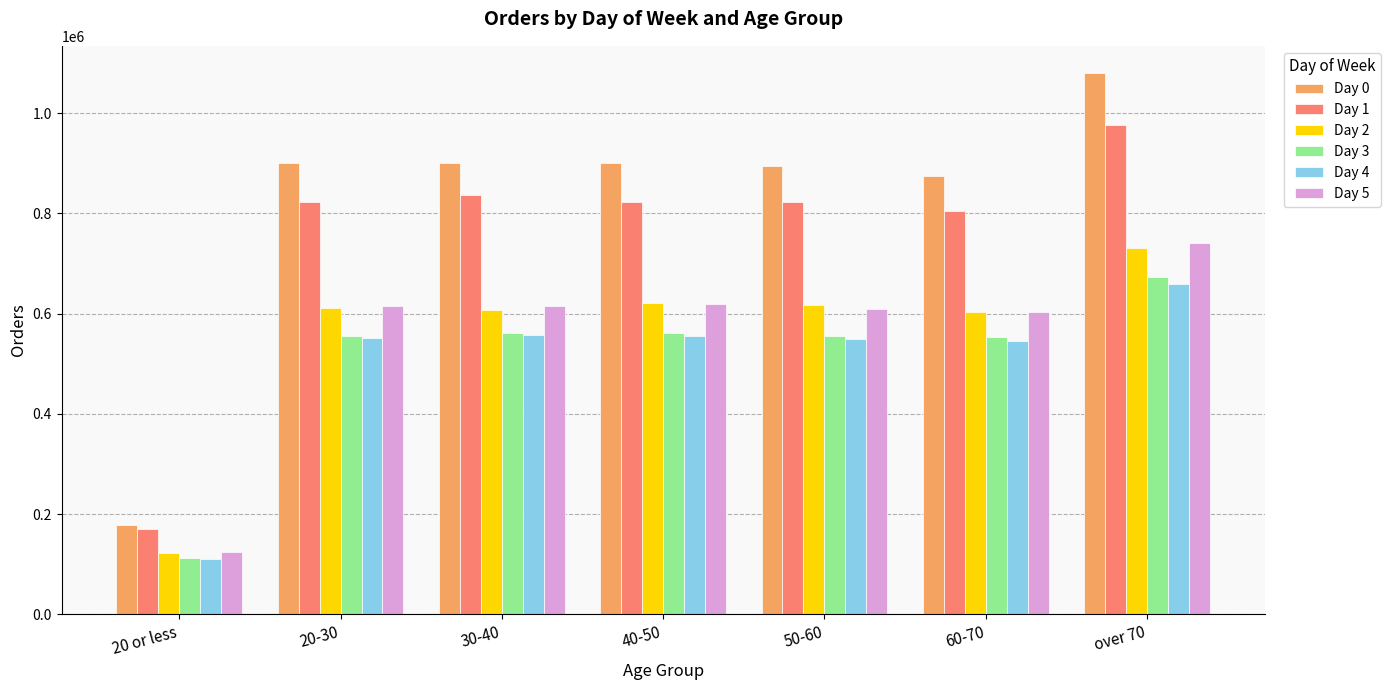

What position from the right is 20-30?

6